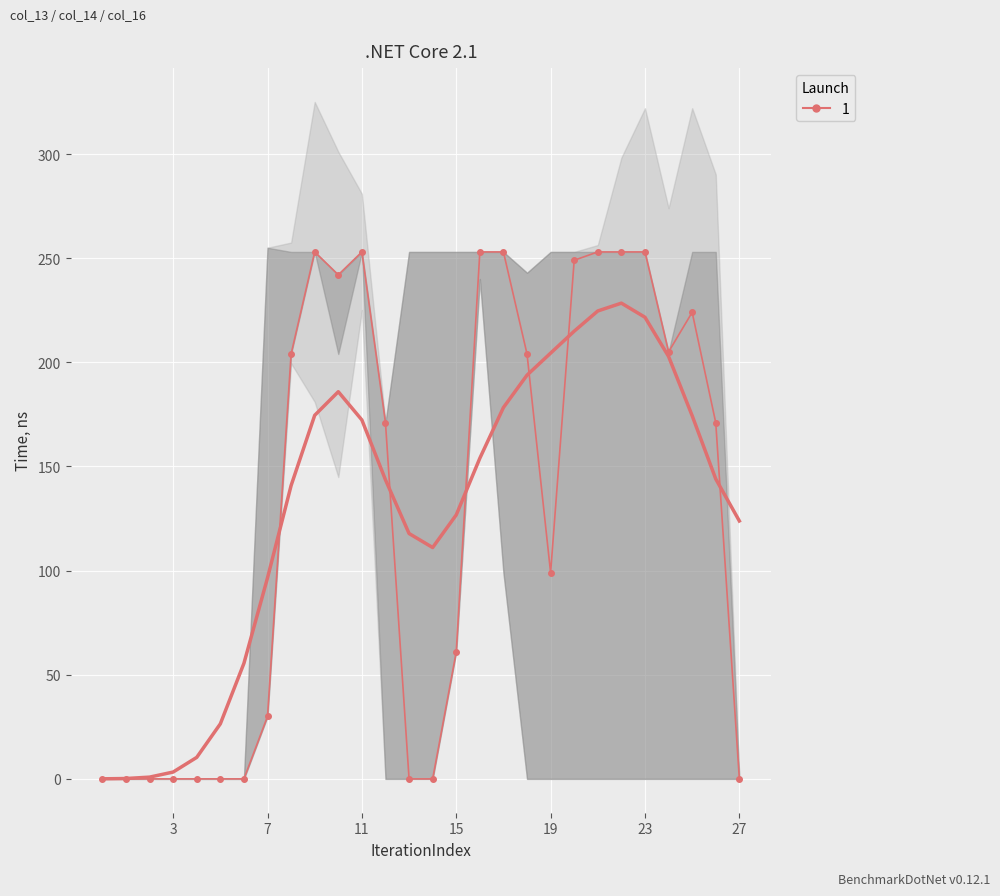

Between 19 and 27, which is larger?

19